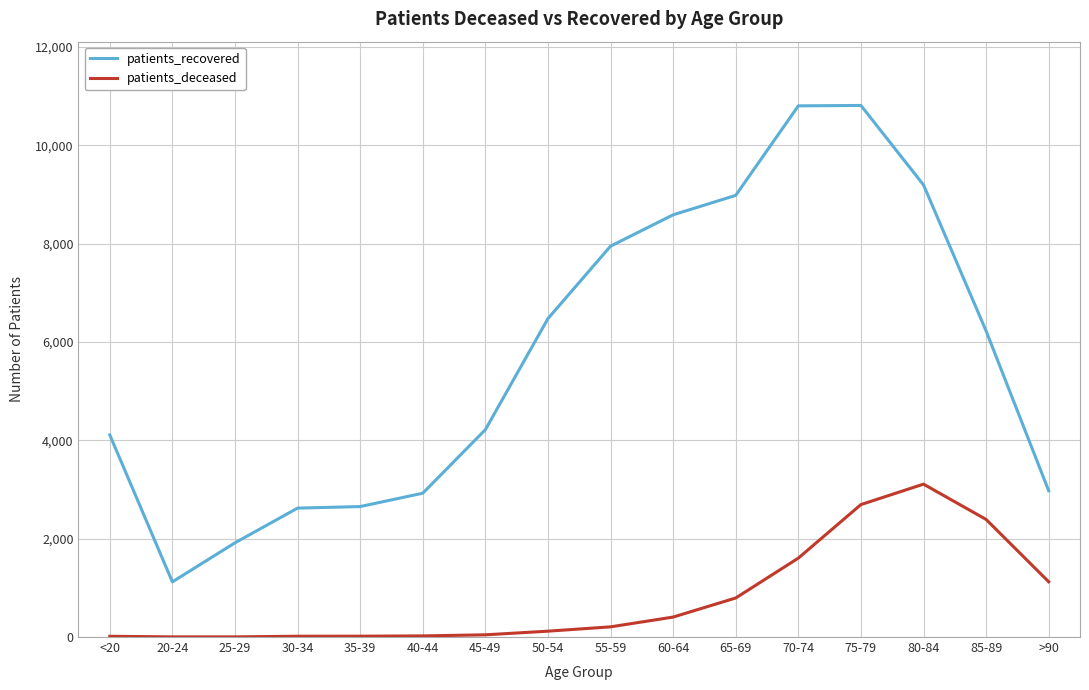

Which series has the largest range (max minus min)?

patients_recovered